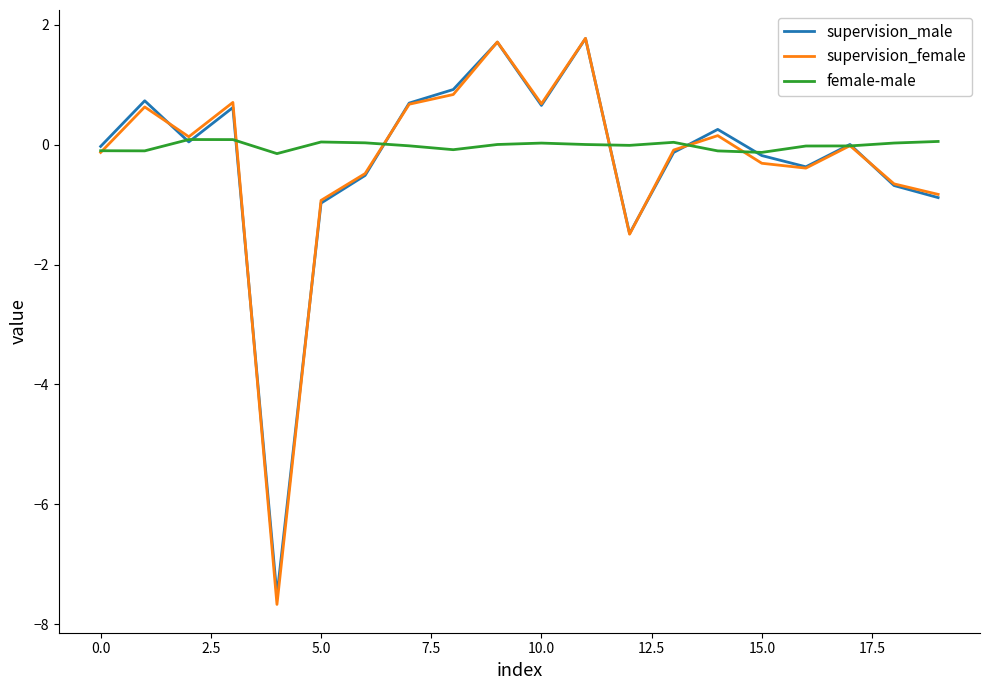

What is the smallest value displayed?

-7.7